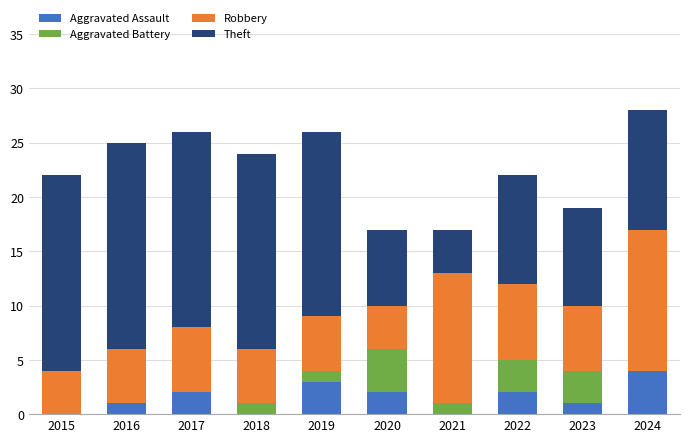

True or false: Aggravated Assault has a value of 2 at 2018.

False